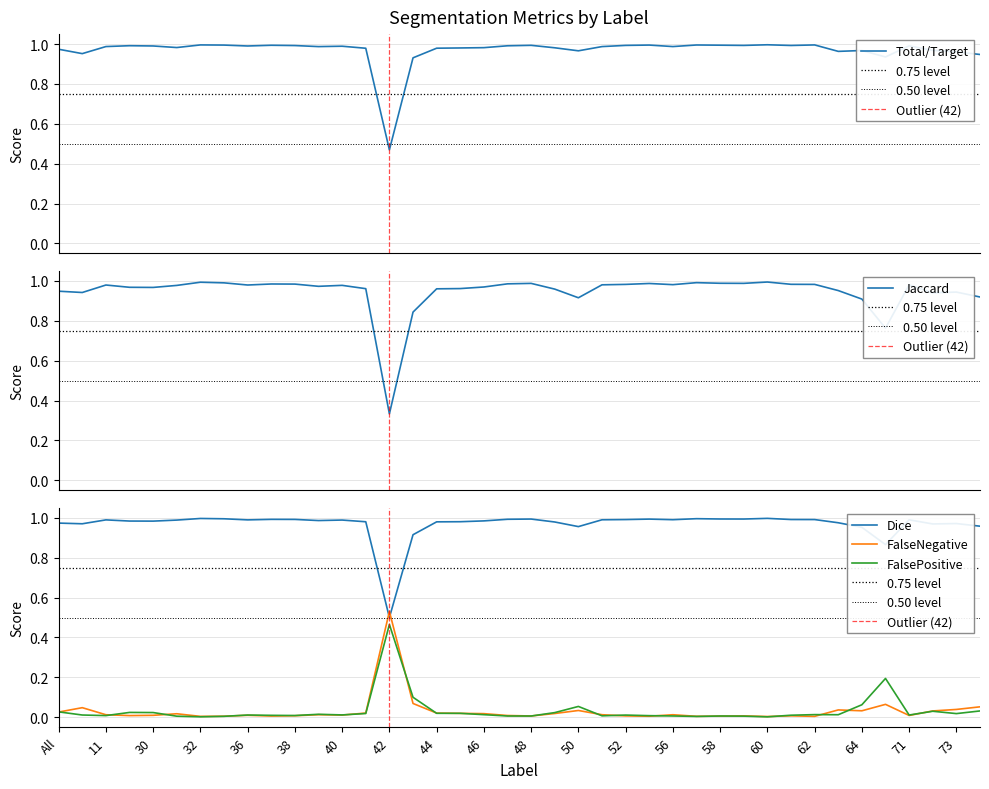

What is the difference between the maximum and minimum values in the Dice series?

0.5